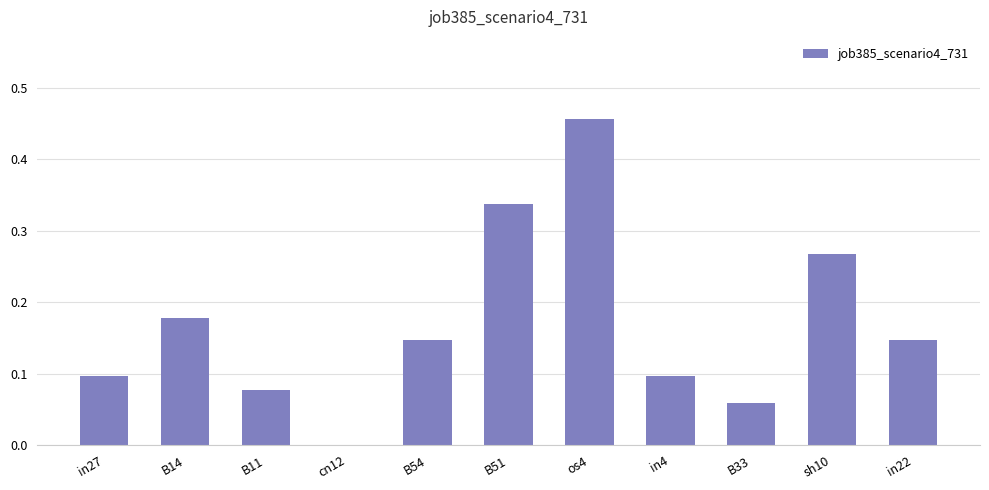

True or false: the data shows 0.1 at in27.

True